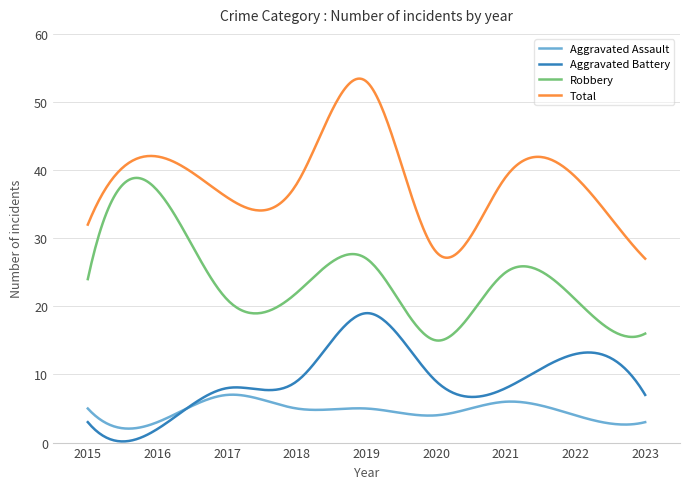

True or false: Total and Robbery cross at least once.

False